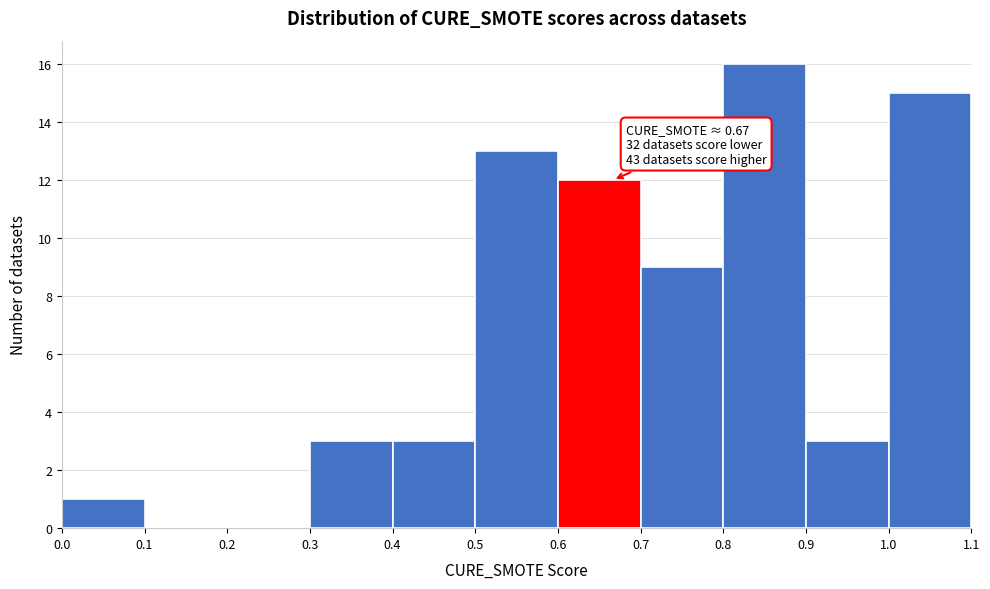

Over which range of the x-axis is the bar tallest?

0.8 to 0.9